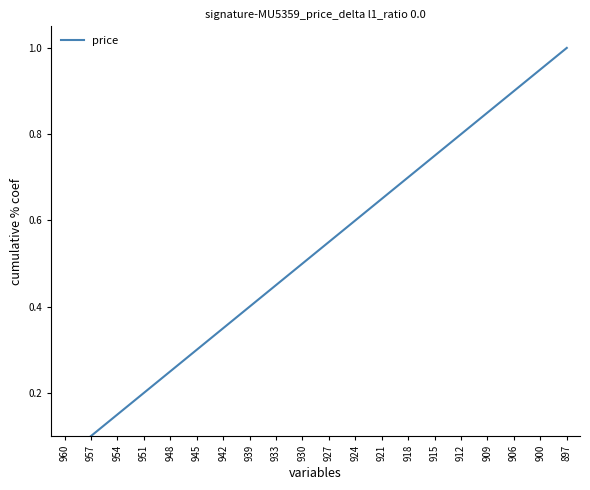

What is the average value?

0.5